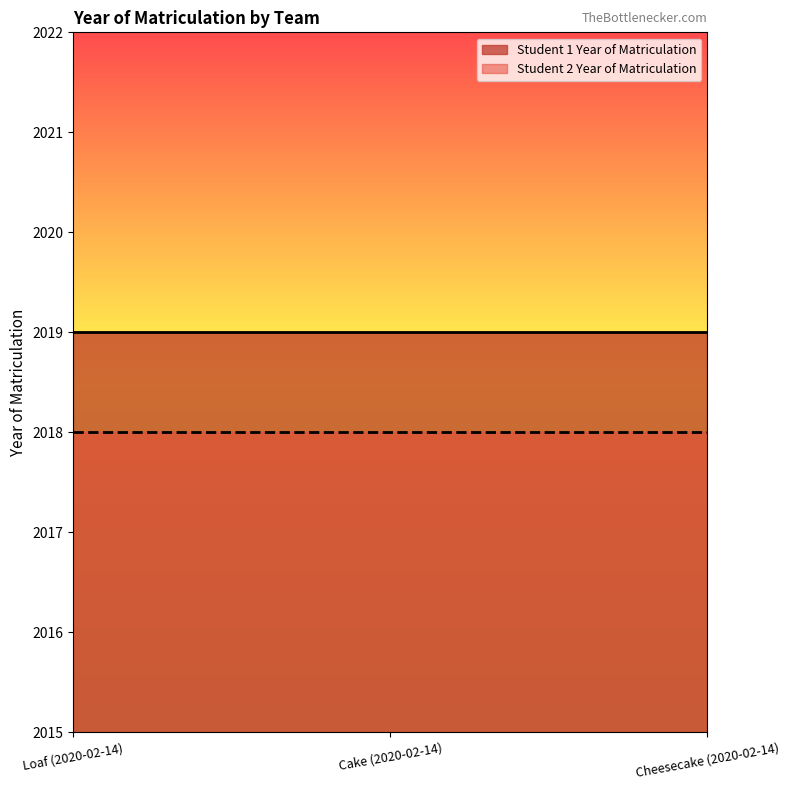

Is it true that Student 2 Year of Matriculation equals 3269 at Cake (2020-02-14)?

False